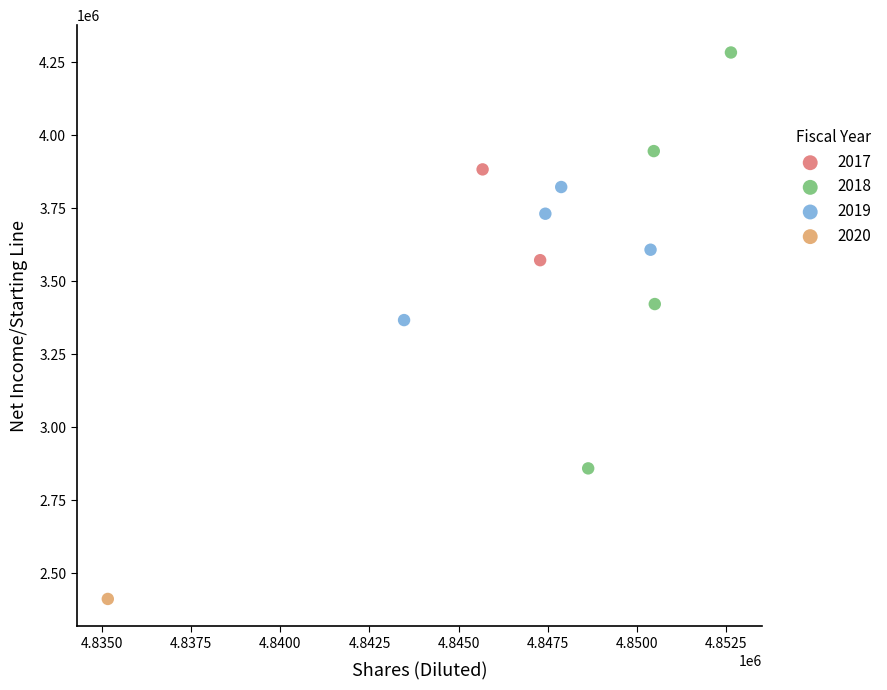

Which series reaches the minimum Y coordinate?

2020